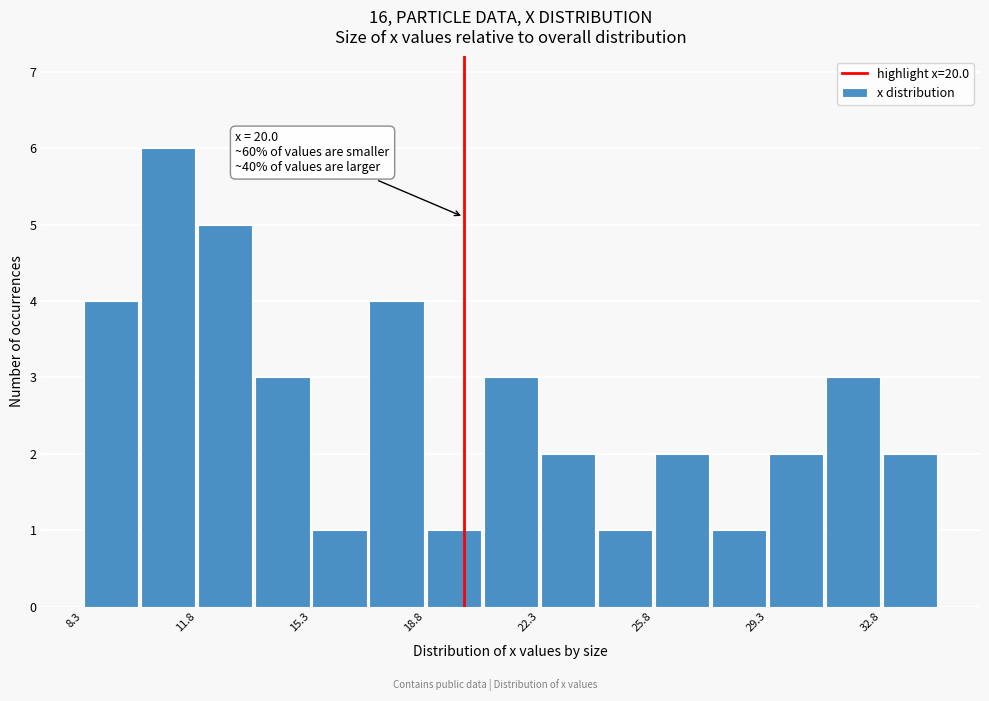

Around what value on the x-axis is the tallest bar? Give the approximate position of its centre, as read against the axis.

11.0